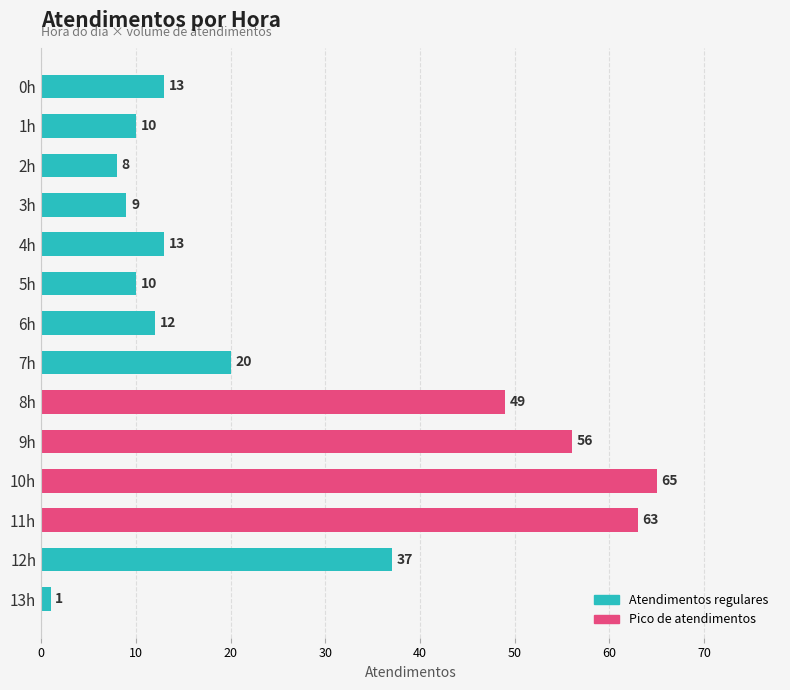

What is the change in value from 1h to 13h?

-9